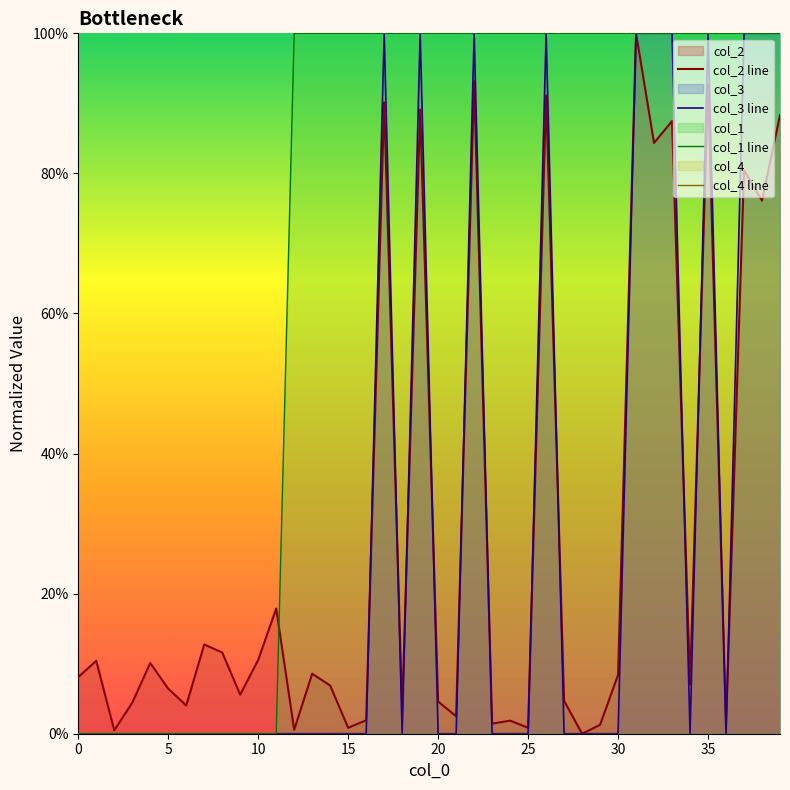

Between 12 and 16, which is larger?

16